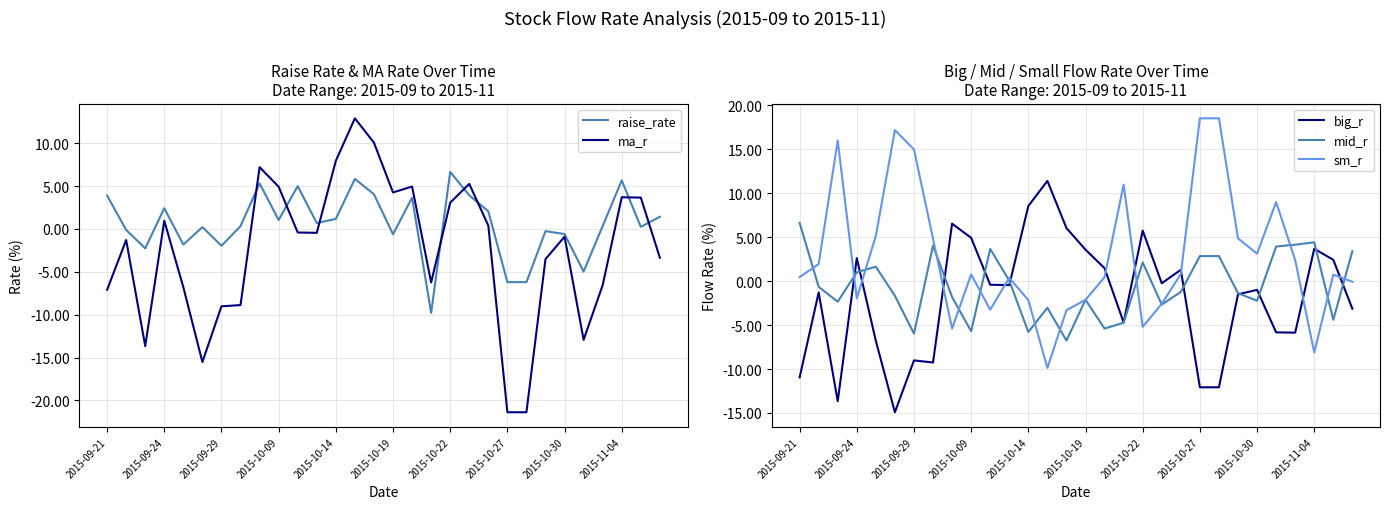

What position from the right is 14?

16